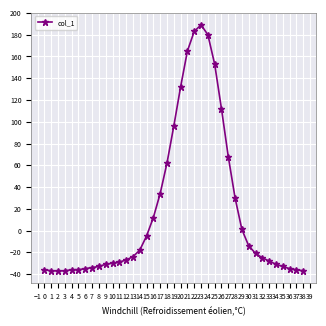

True or false: the data shows -17 at 12.

False